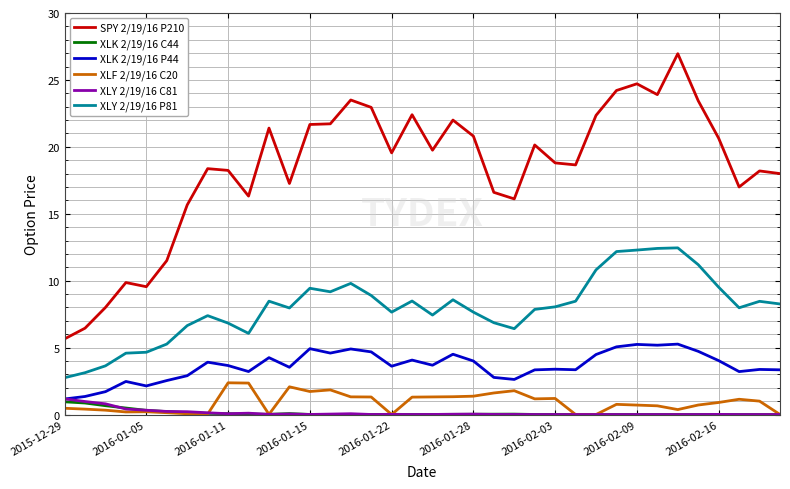

Which series has the widest spread of values?

SPY 2/19/16 P210